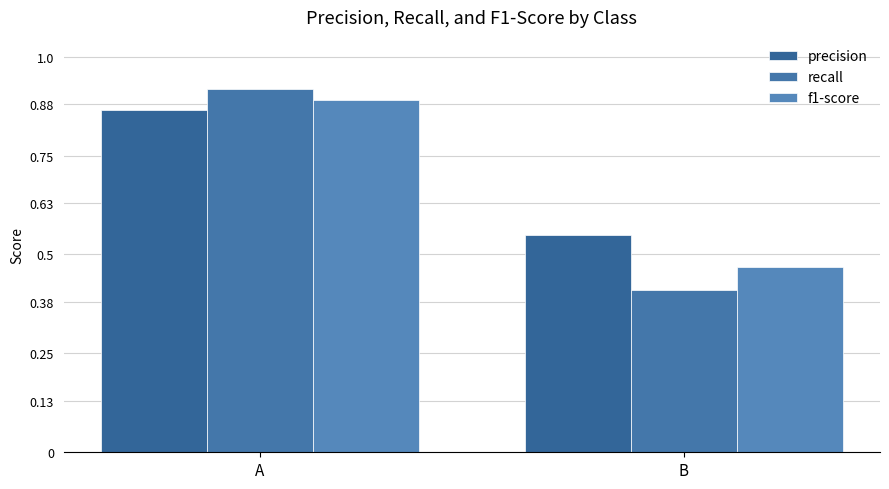

Reading right to left, extract all data points from this chart.

precision: 0.5	0.9
recall: 0.4	0.9
f1-score: 0.5	0.9